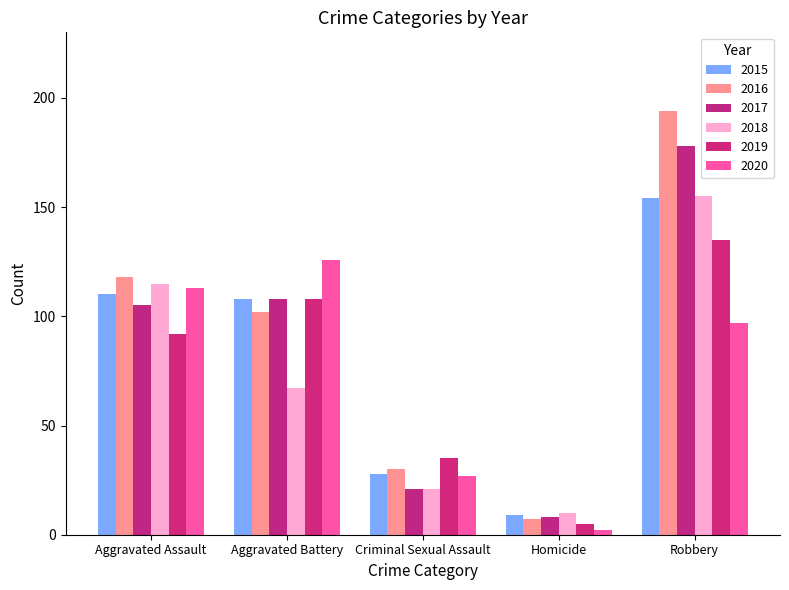

Which label corresponds to the largest value in the chart?

Robbery